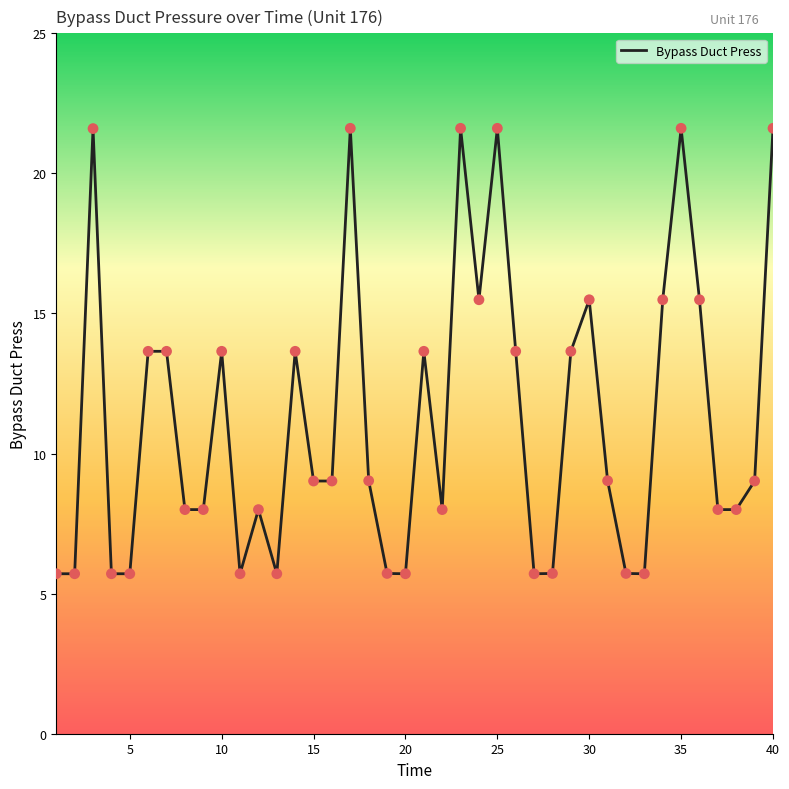

What is the greatest value displayed?

21.6